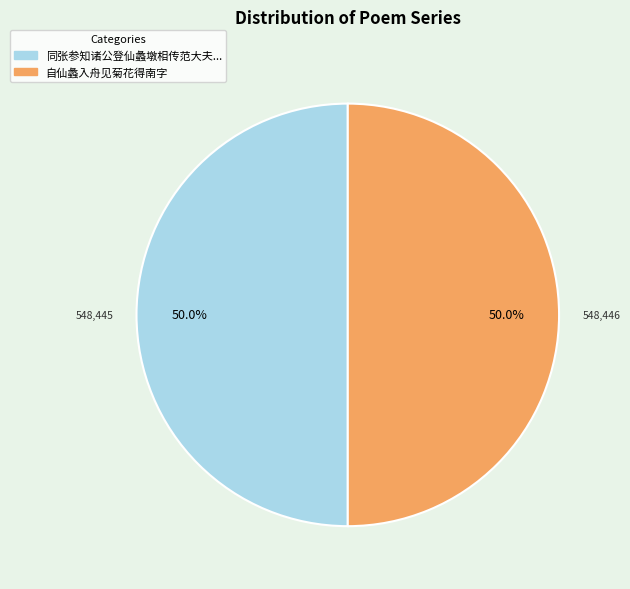

Count the number of slices in the pie.

2